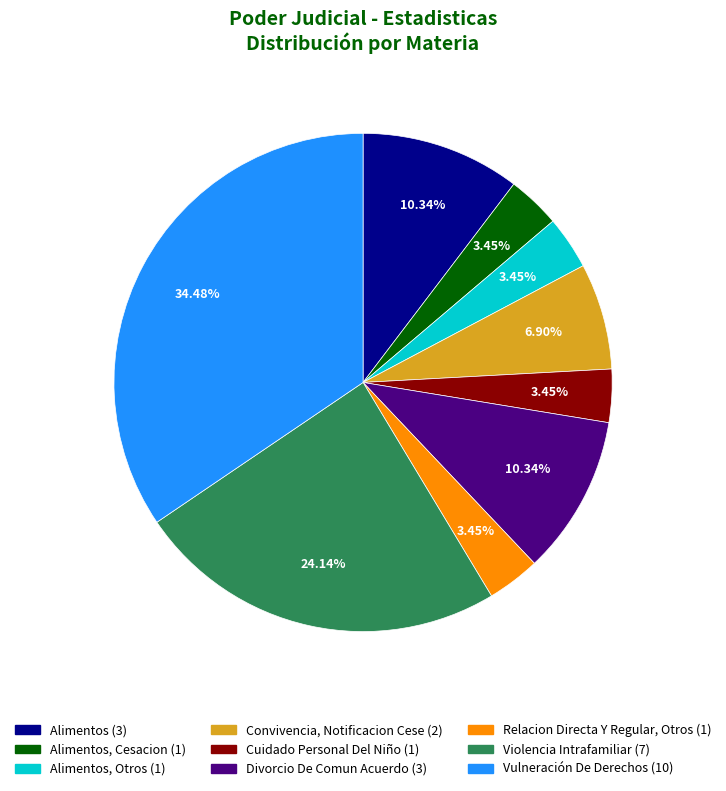

Does any single category account for the majority?

No